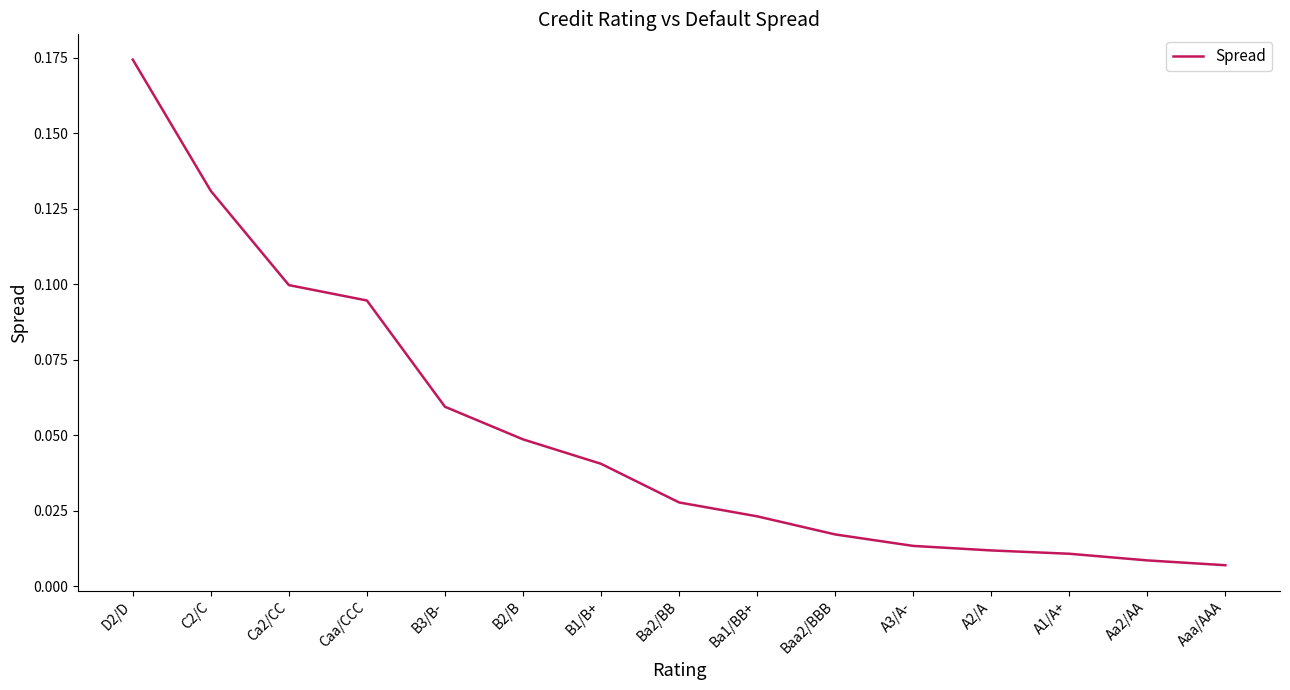

Where is the data nearest to the value 0?

Aaa/AAA